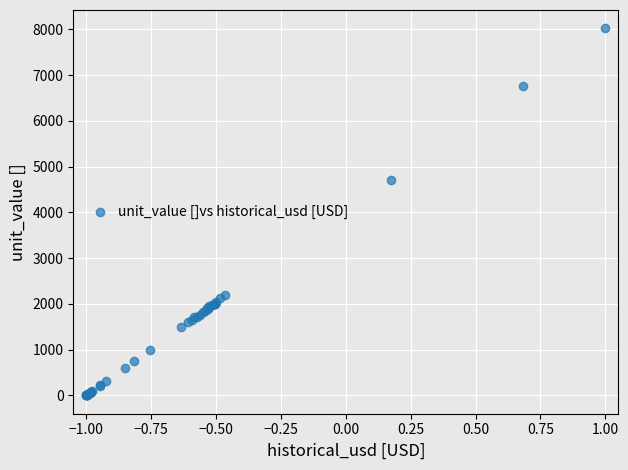

What Y value in the scatter plot is closest to 4011?

4700.0